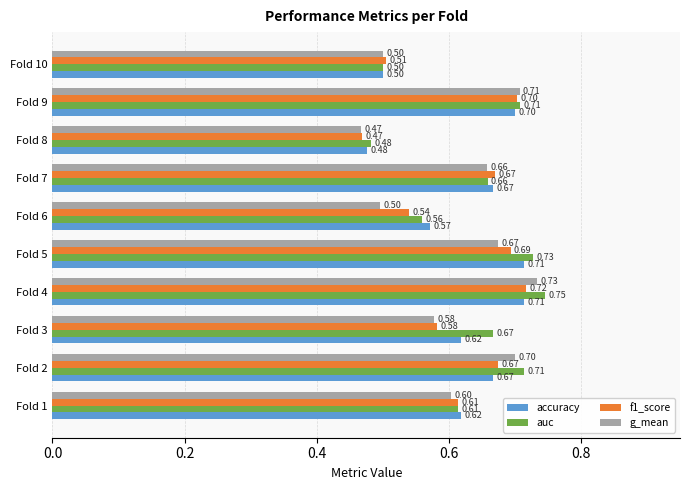

List the series in order of their peak value, lowest first.

accuracy, f1_score, g_mean, auc